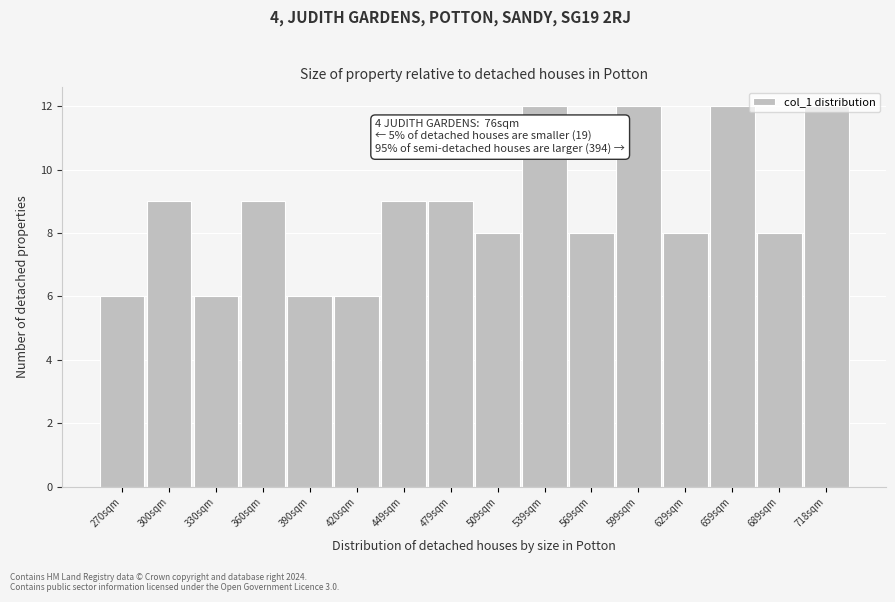

What is the maximum value shown in the chart?

12